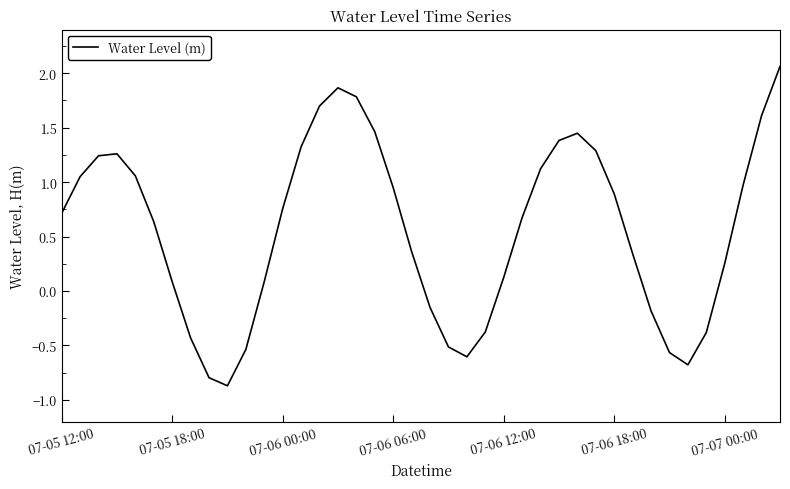

What is the minimum value shown in the chart?

-0.9